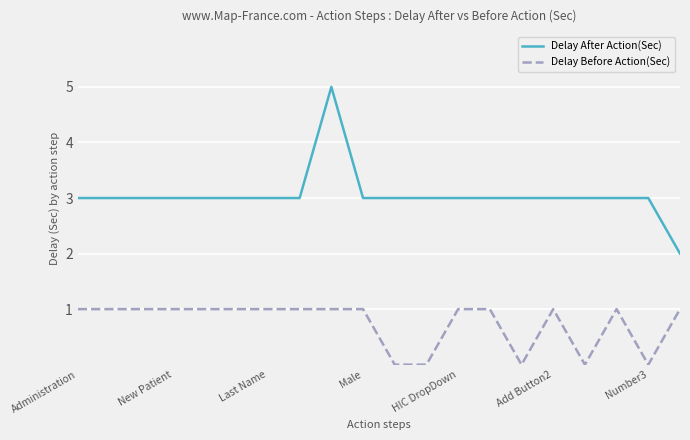

Which series has the widest spread of values?

Delay After Action(Sec)